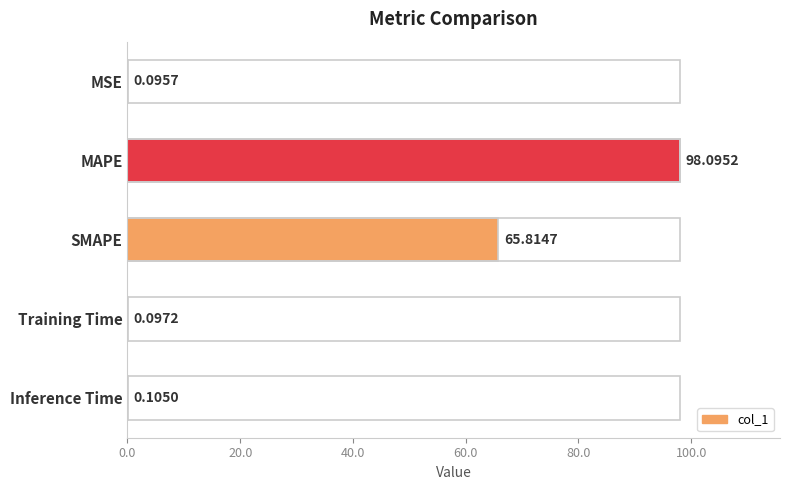

Between Training Time and Inference Time, which is larger?

Inference Time